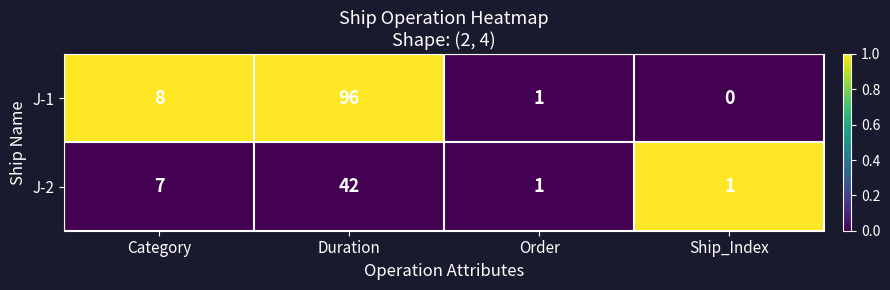

What is the difference between the maximum and minimum values in the J-1 series?

96